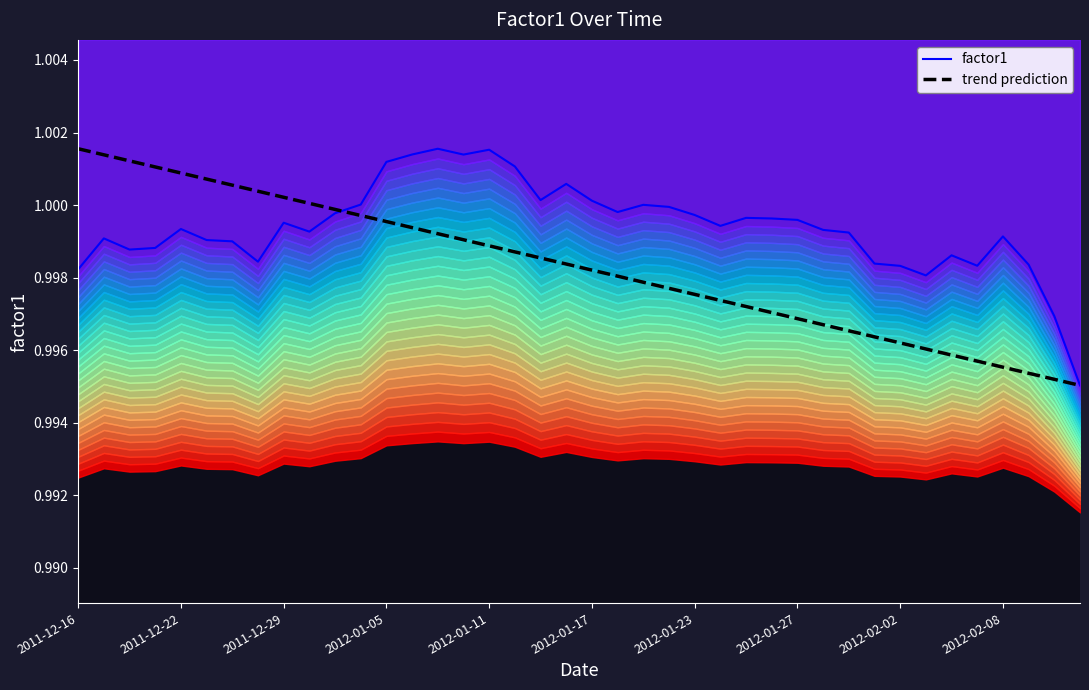

True or false: factor1 has a value of 1.4 at 2011-12-16.

False